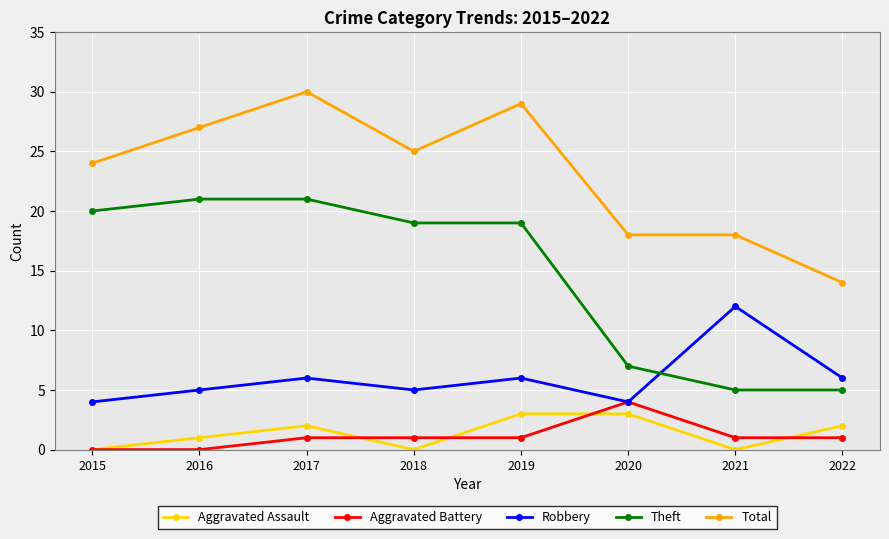

True or false: Aggravated Assault and Total intersect in this chart.

False